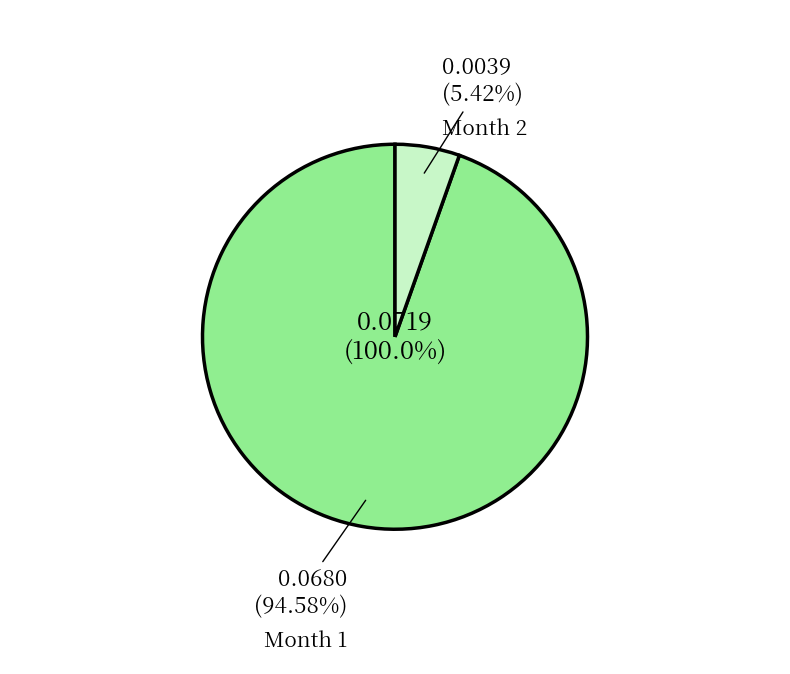

To the nearest percent, what is the difference between the largest and smallest slice percentages?

89%